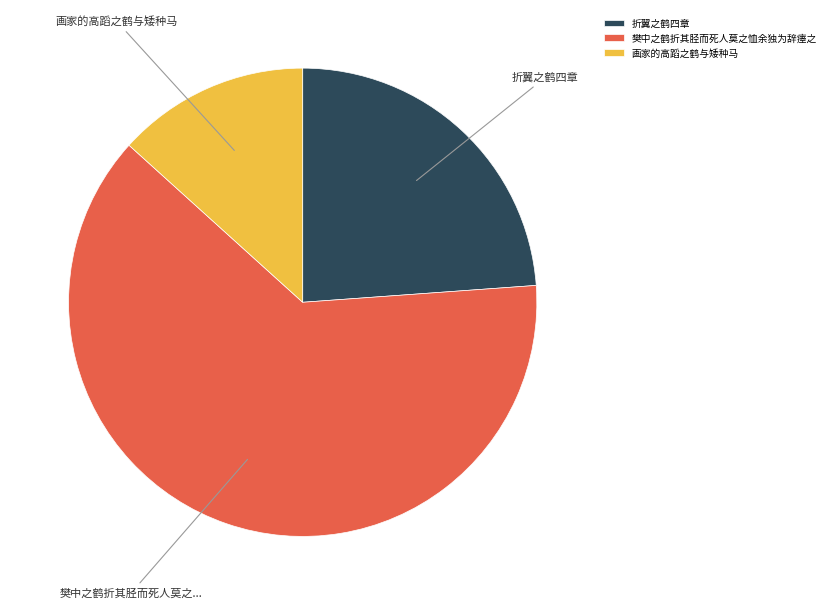

Do 樊中之鹤折其胫而死人莫之恤余独为辞瘗之 and 画家的高蹈之鹤与矮种马 together represent more than half of the pie?

Yes